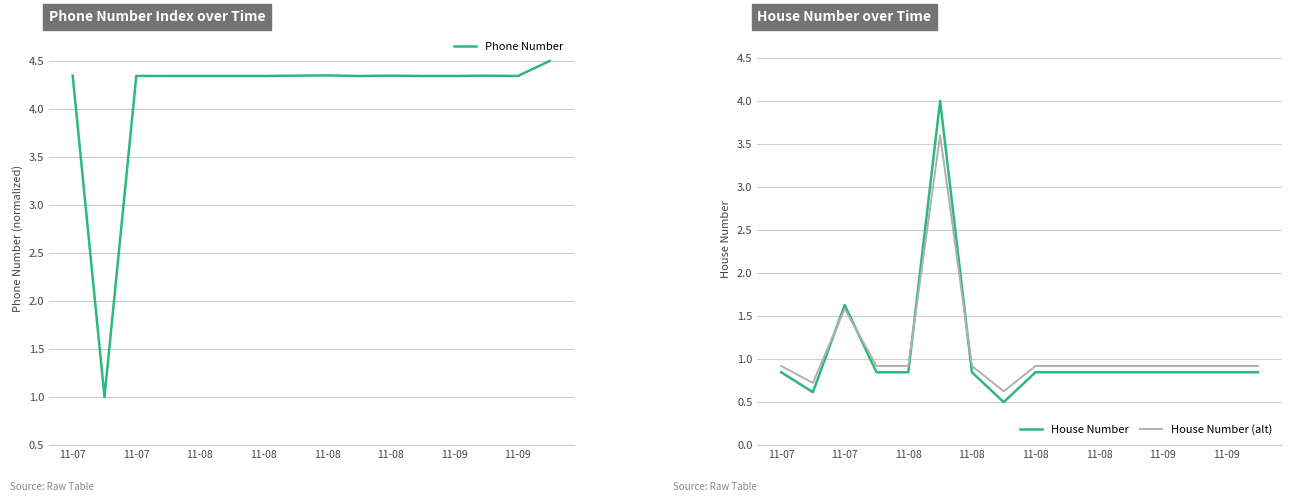

True or false: Phone Number has a value of 7.5 at 11-08.

False